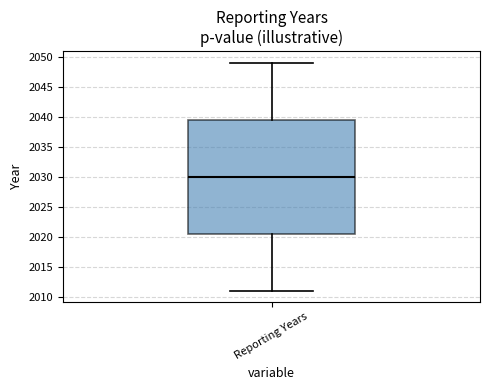

Where is the lower edge of the box for Reporting Years on the y-axis? The values are not printed on the chart, so give them approximately, as read against the axis.

2020.5